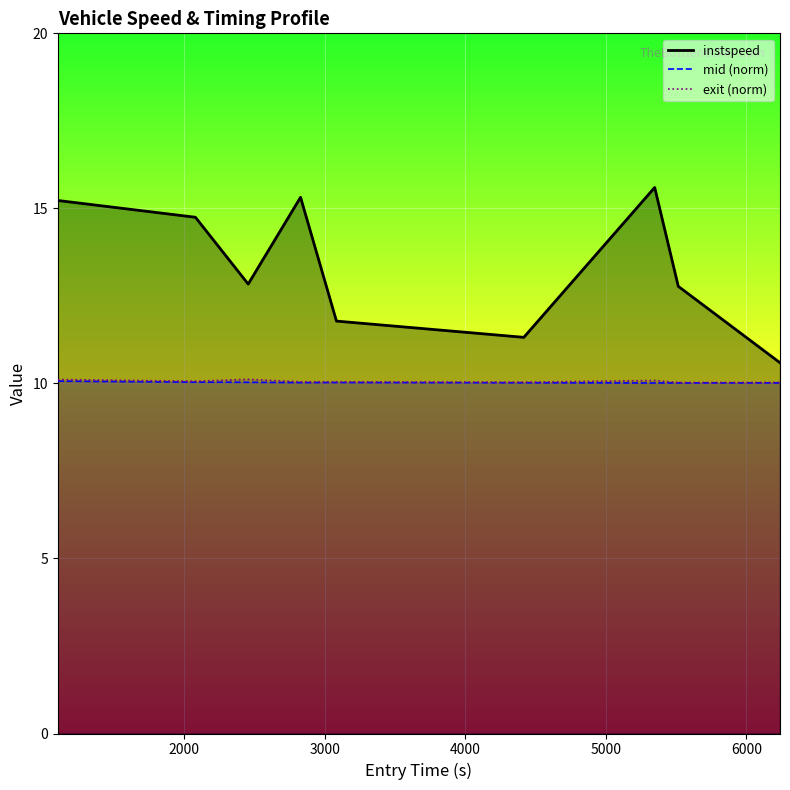

True or false: instspeed_line and mid_line cross at least once.

False